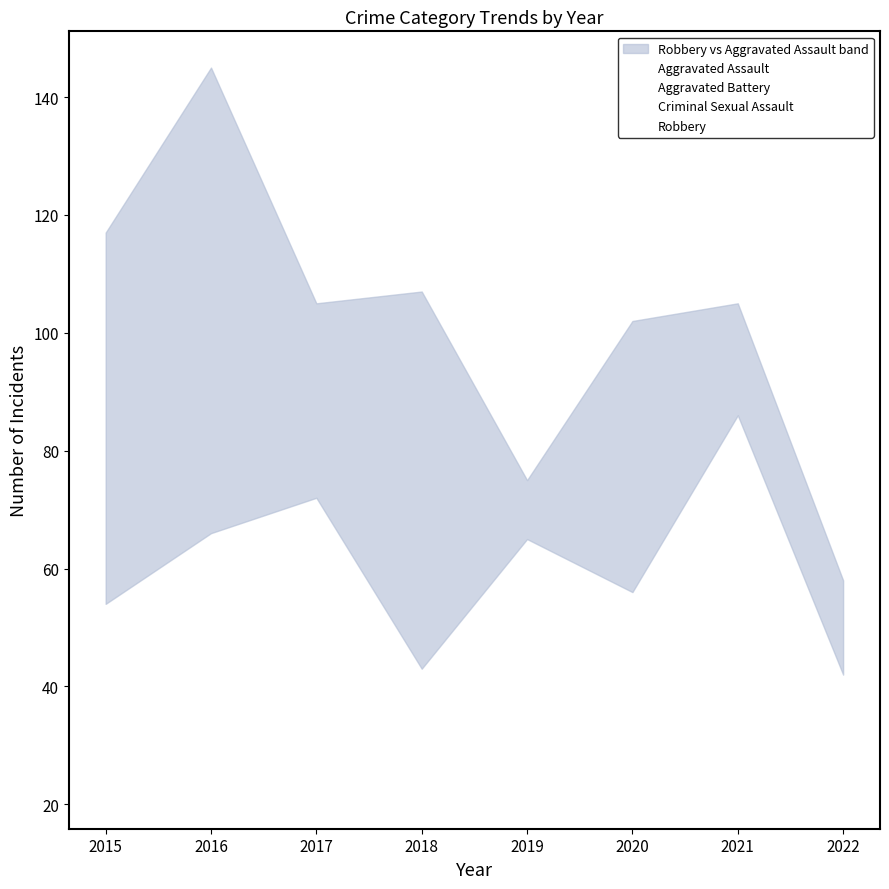

In Criminal Sexual Assault, how many points are higher than both neighbors (excluding endpoints)?

2